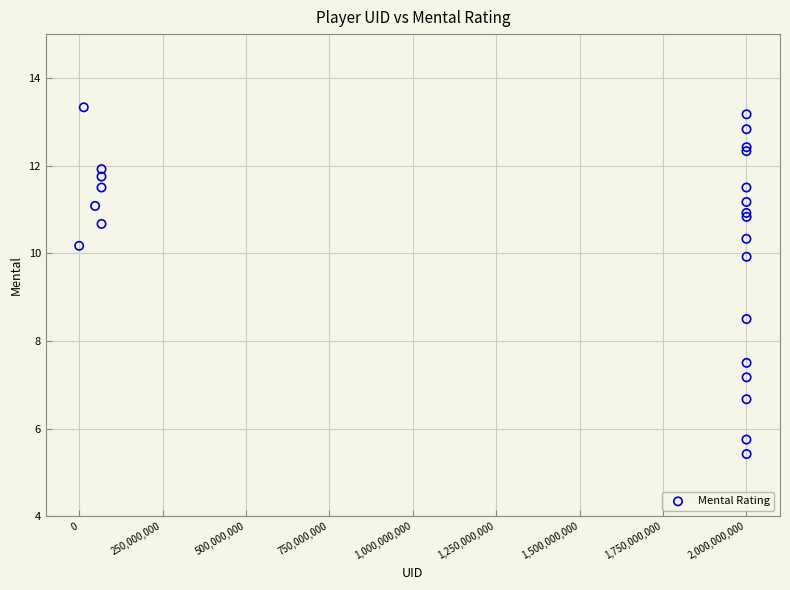

What Y value in the scatter plot is closest to 9?

8.5